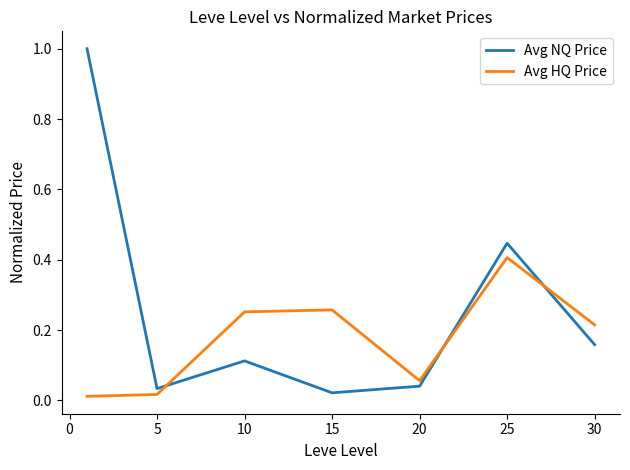

True or false: Avg HQ Price has more than 0 interior local peaks.

True